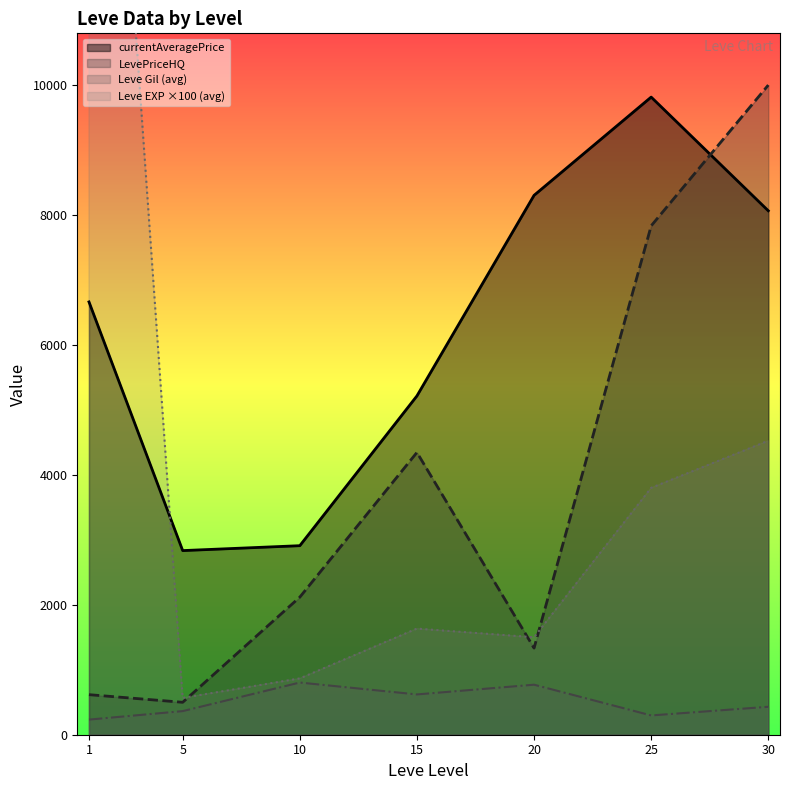

The value of currentAveragePrice at 10 is 5004.8. True or false?

False